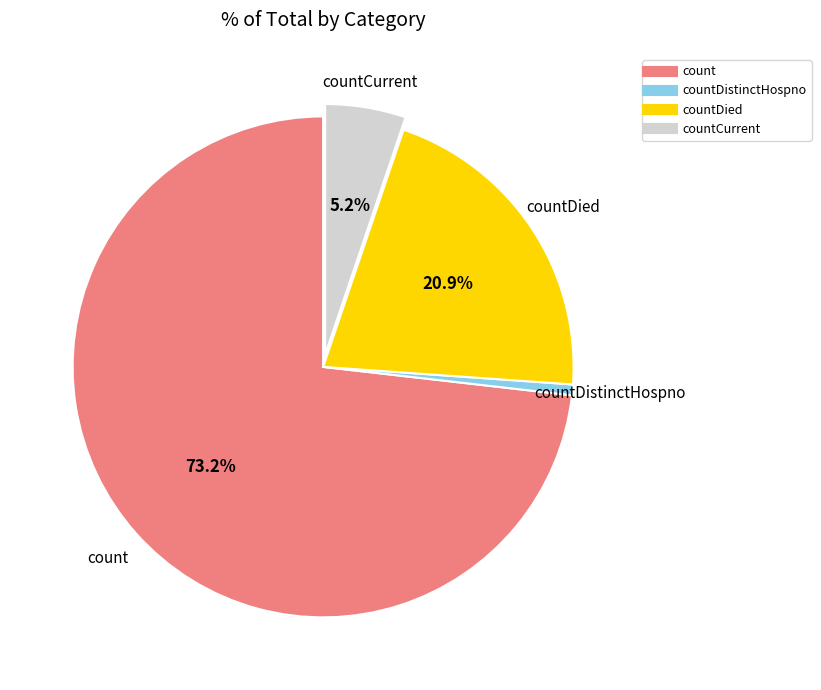

Is there a majority slice in this chart?

Yes